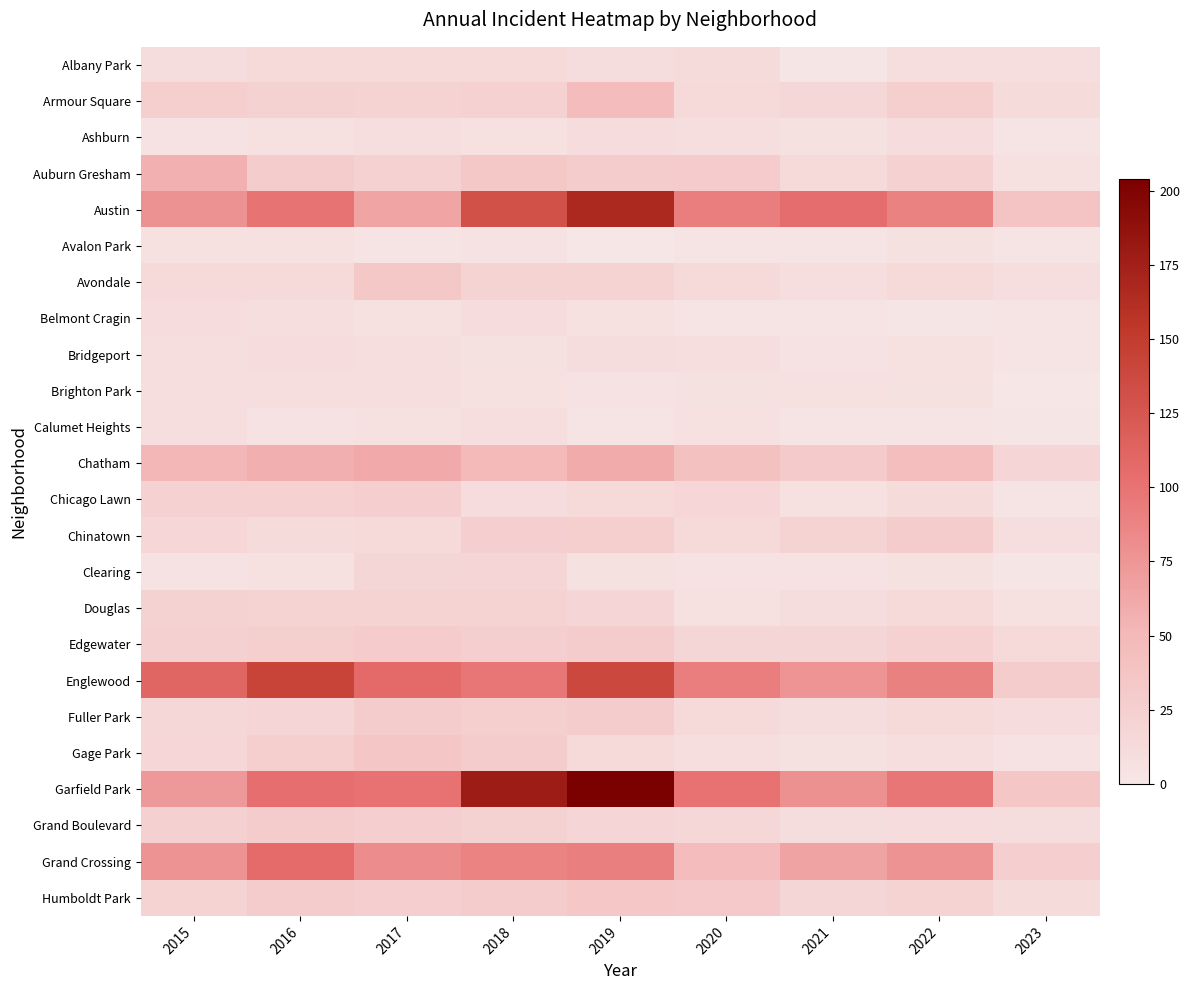

Which category has the highest value across all series?

2019